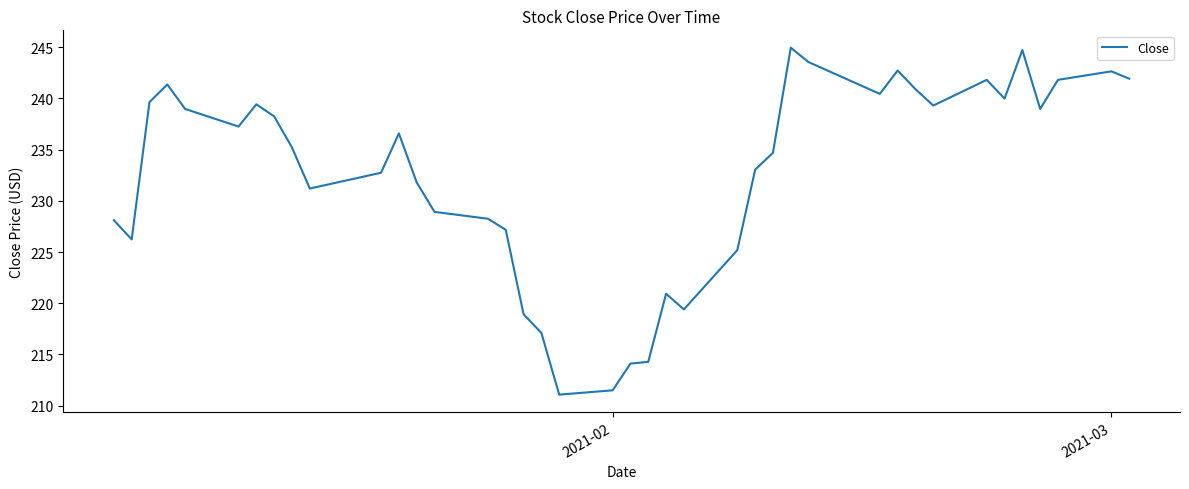

What is the minimum value shown in the chart?

211.1